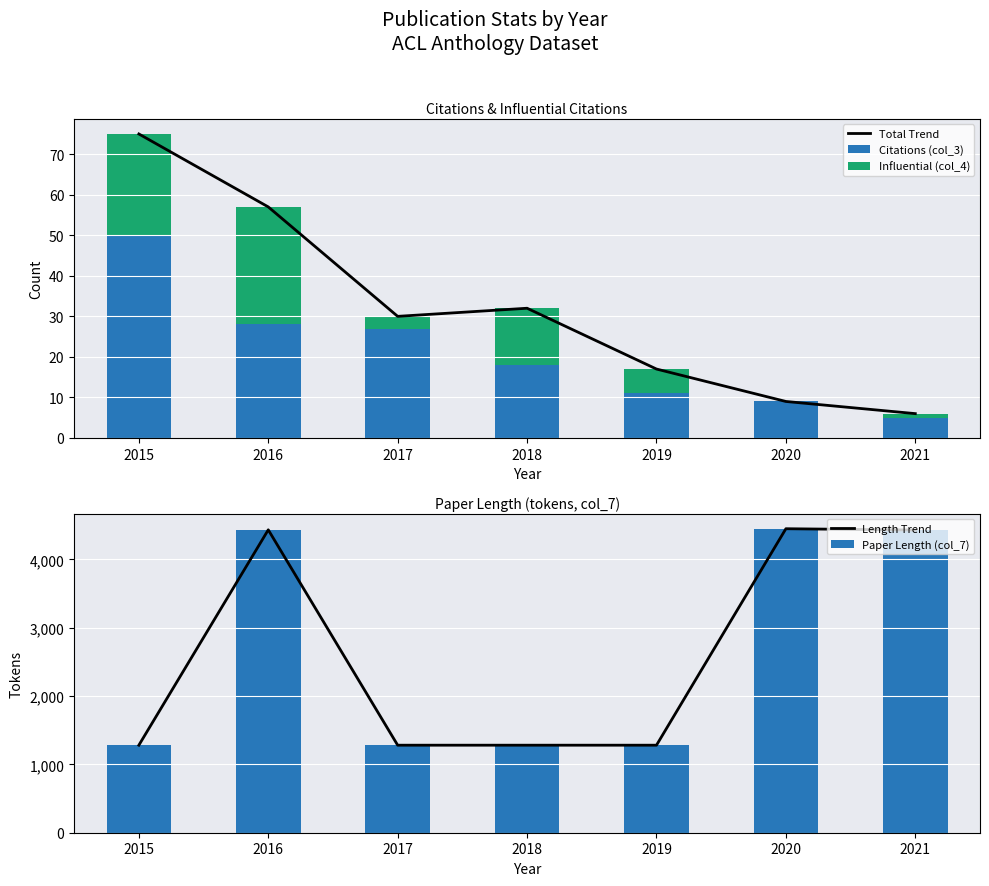

Which has a higher value, 2018 or 2020?

2018